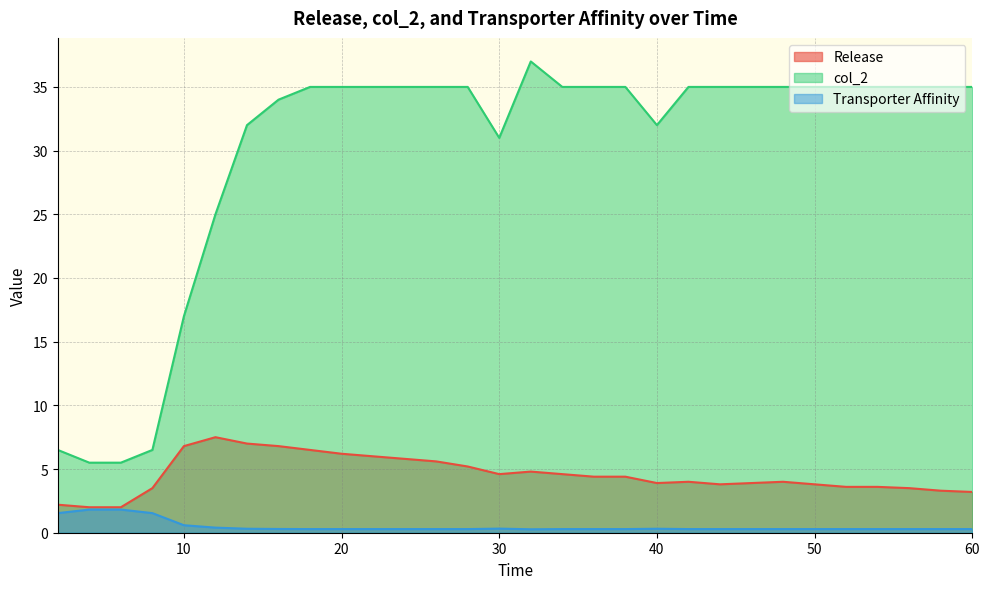

At which label does col_2 first exceed 35?

32